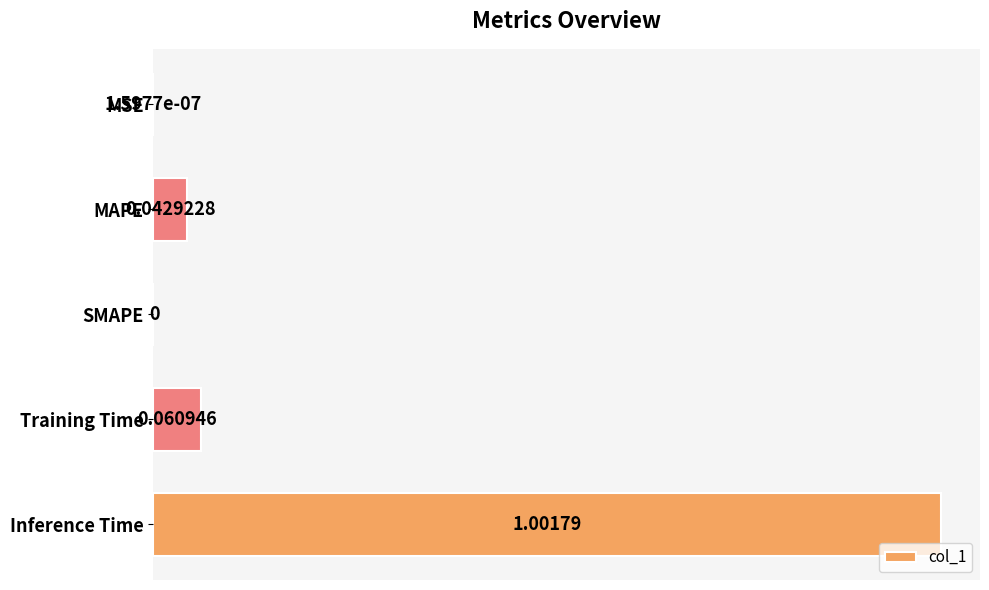

Which has a higher value, Inference Time or Training Time?

Inference Time